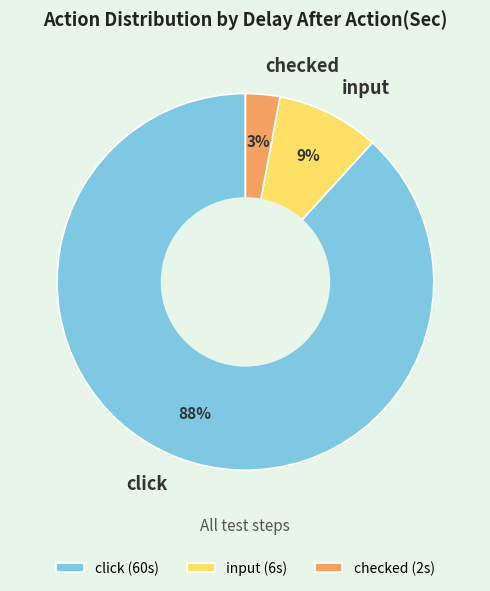

What is the ratio of the value at checked to the value at click?

0.0